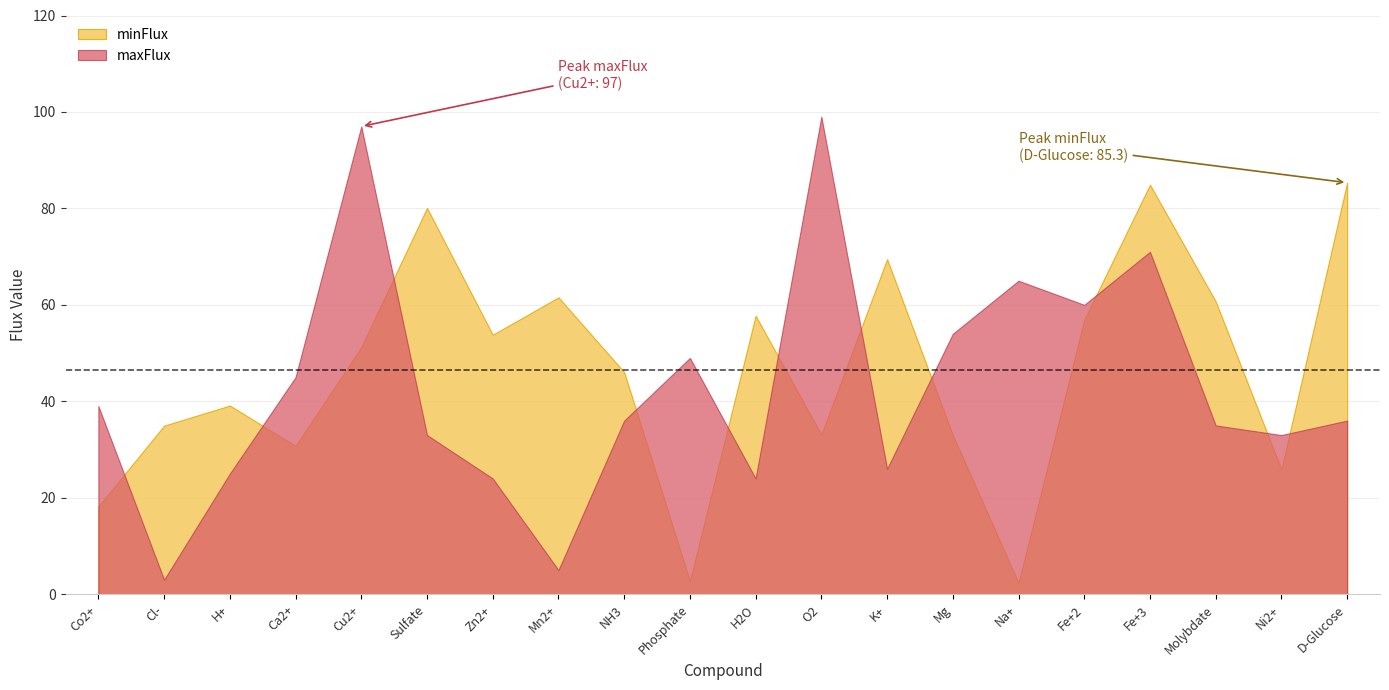

At how many categories does at least one series exceed 9?

20